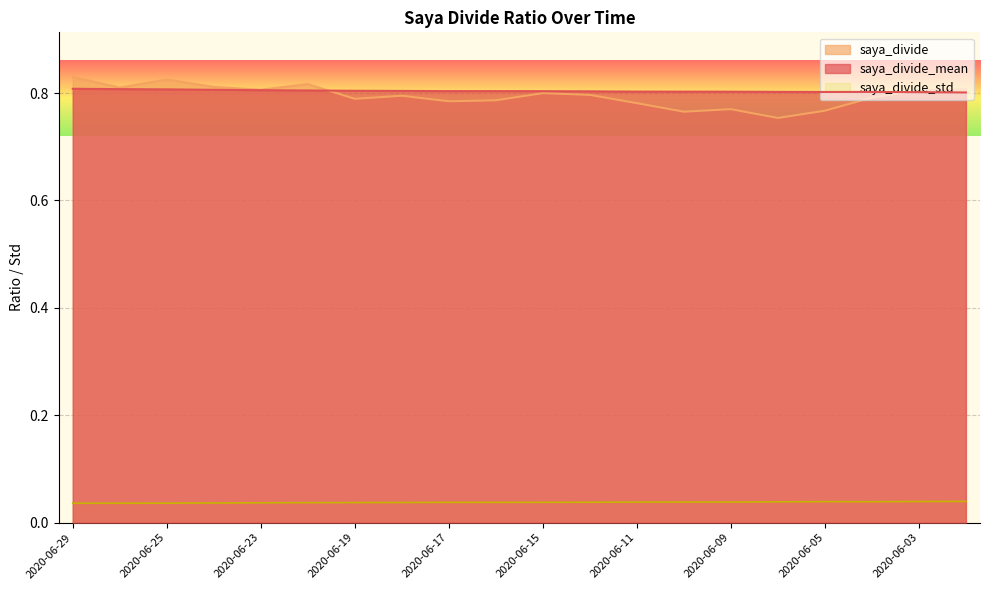

Which label corresponds to the smallest value in the chart?

2020-06-29